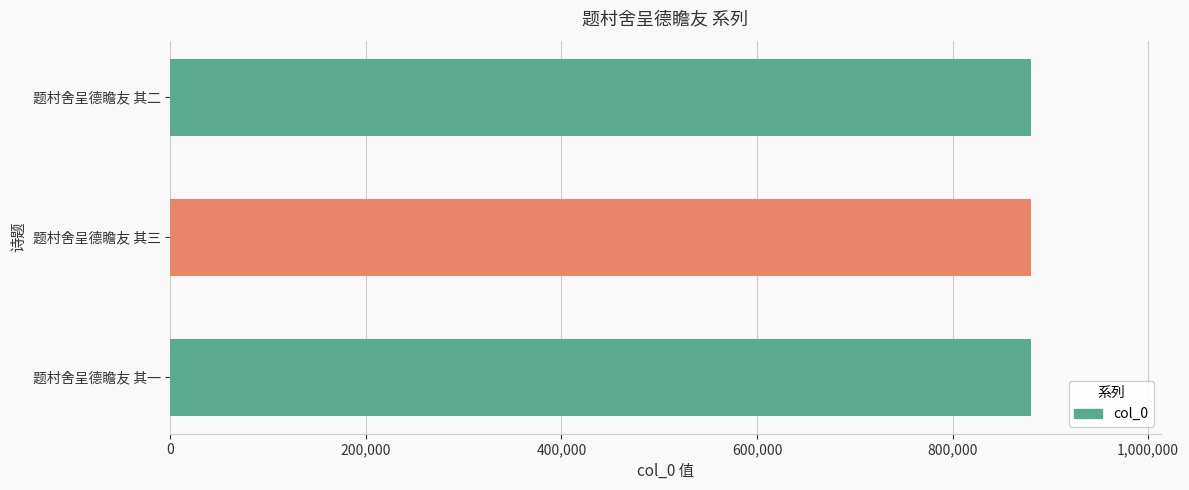

What is the average value?

880623